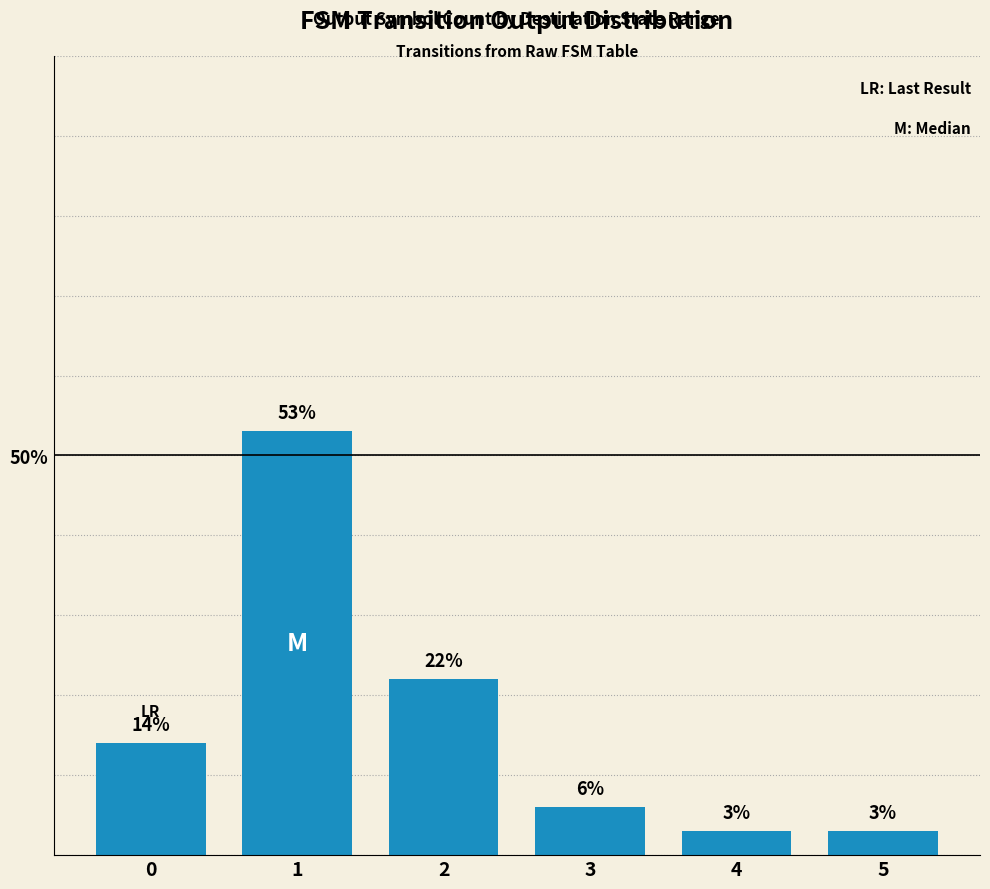

What is the change in value from 1 to 4?

-50